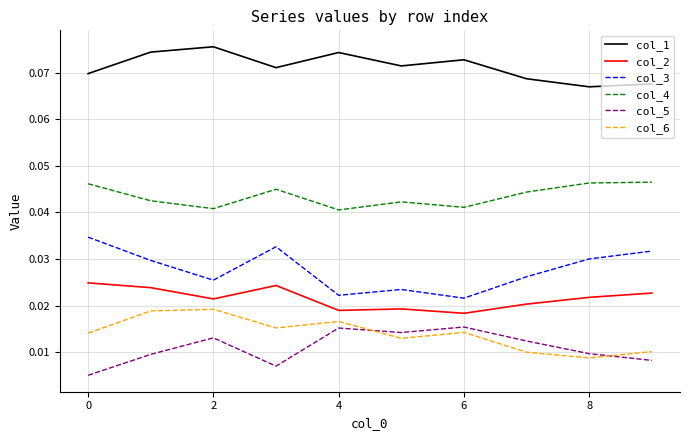

How many series are shown in this chart?

6